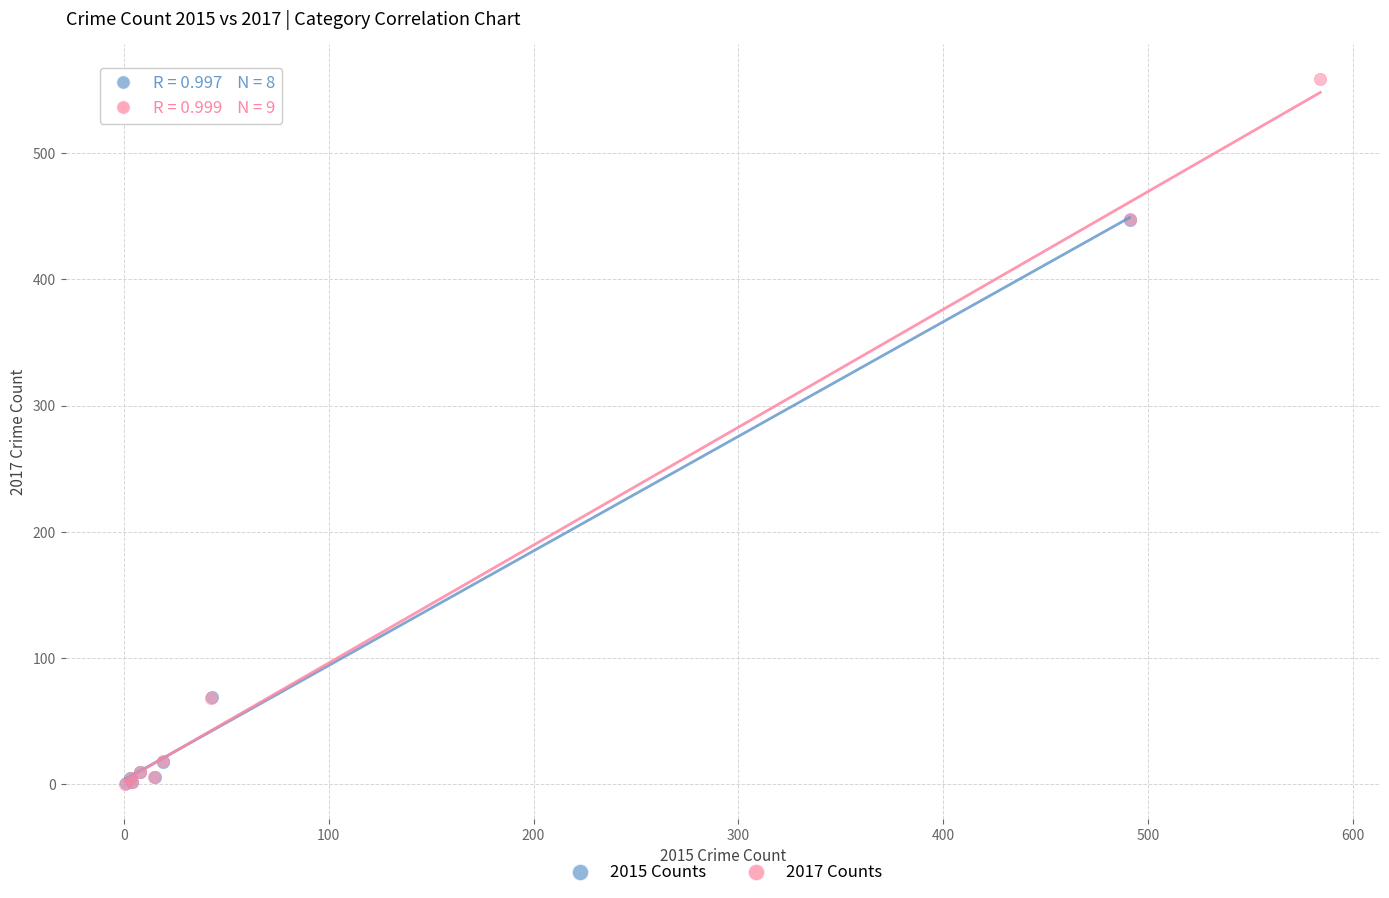

Which series reaches the maximum Y coordinate?

2017 Counts